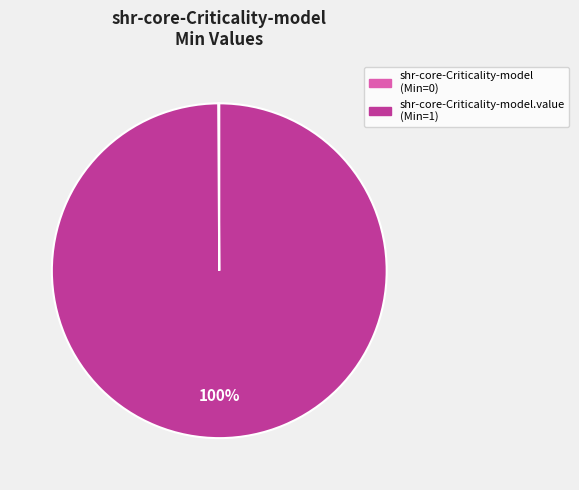

To the nearest percent, what portion does shr-core-Criticality-model.value (Min=1) represent?

100%